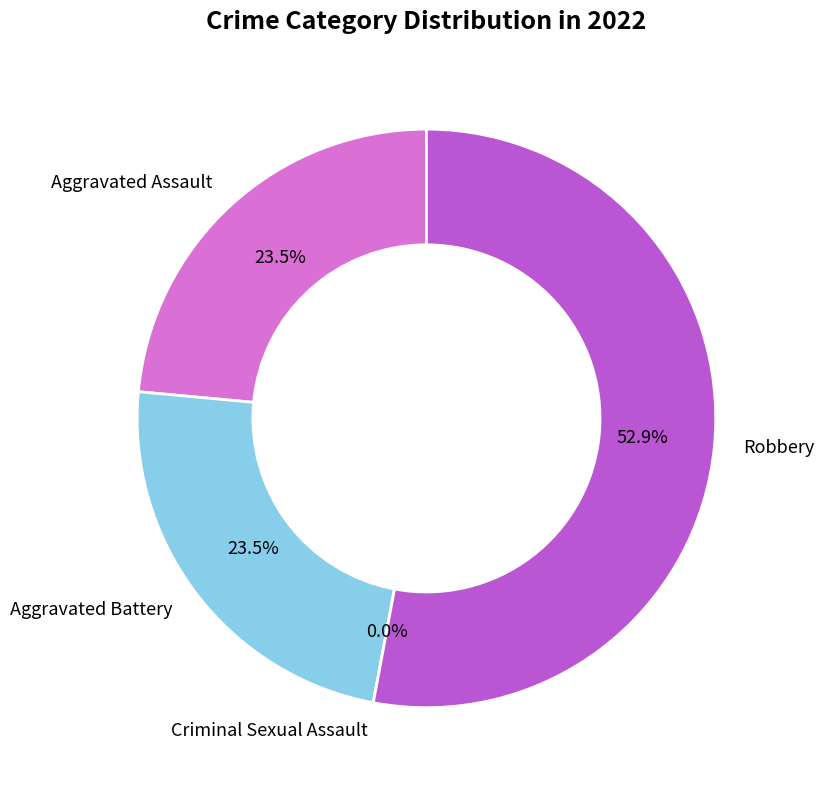

How many slices are in this pie chart?

4